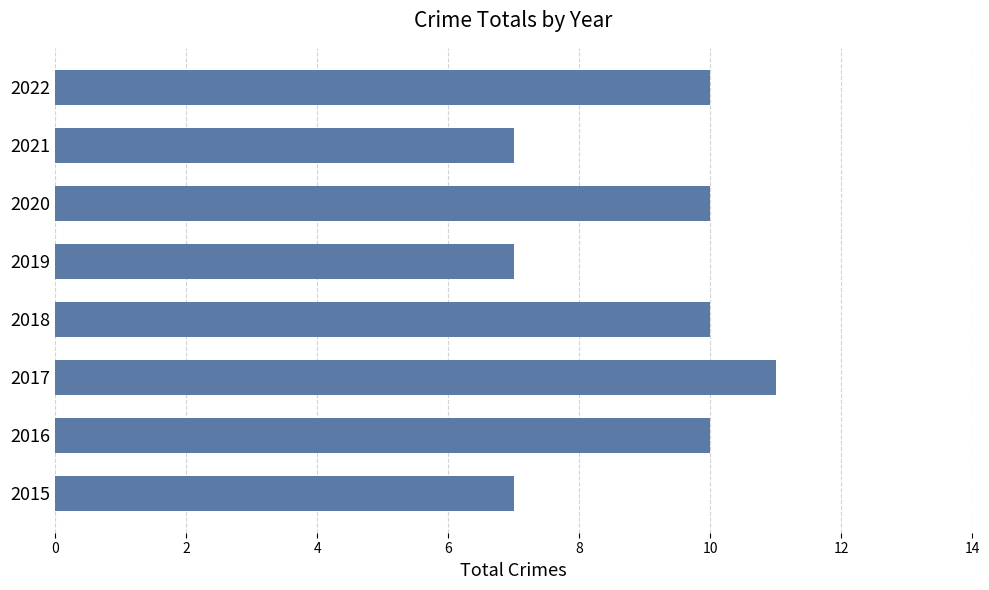

What value does the data have at 2018?

10